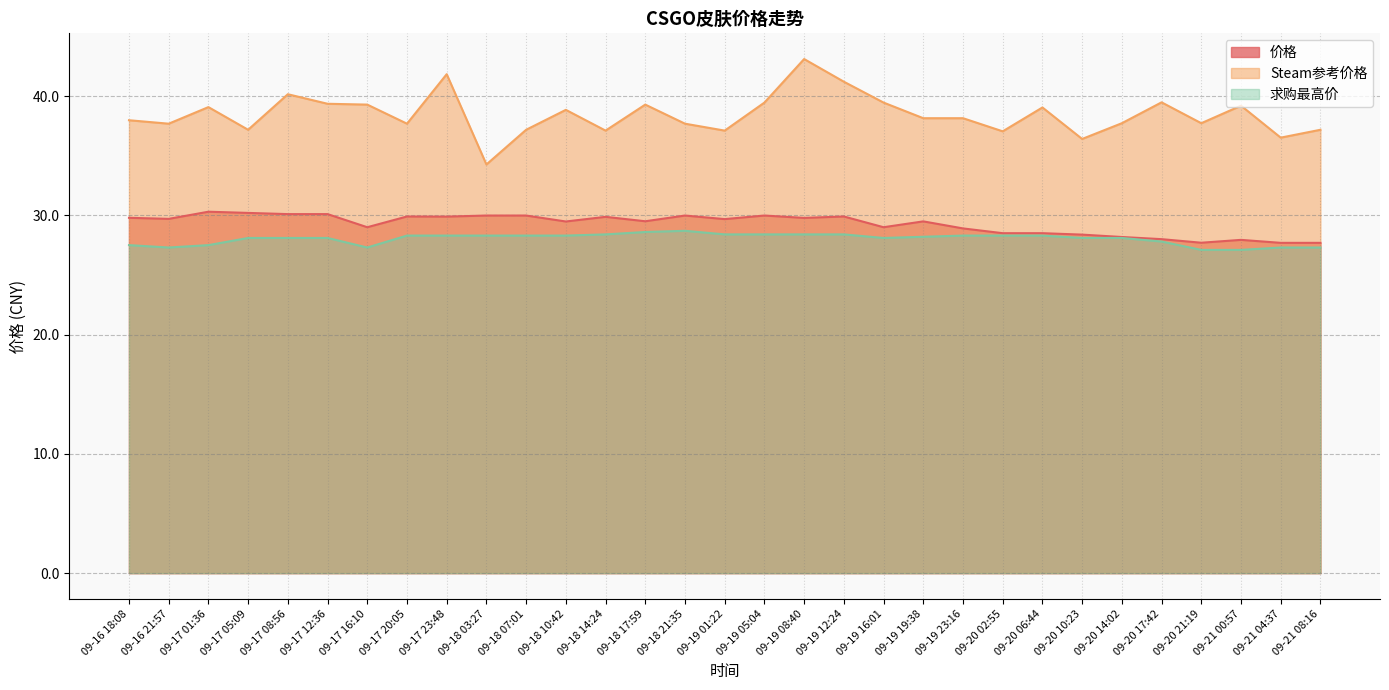

How many series are shown in this chart?

3